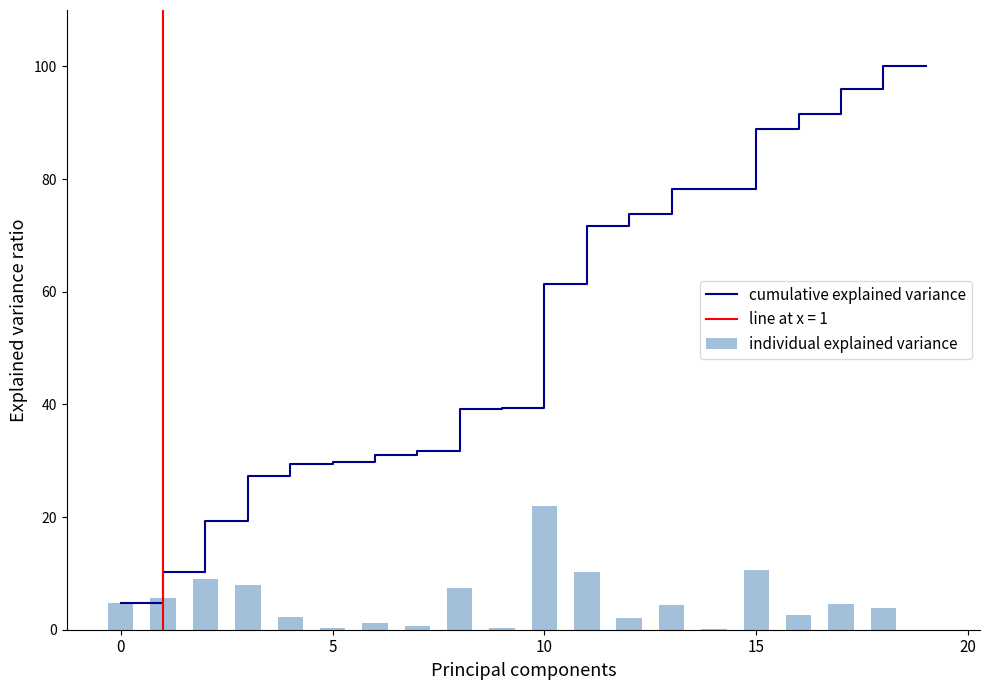

How many groups of bars are there?

20